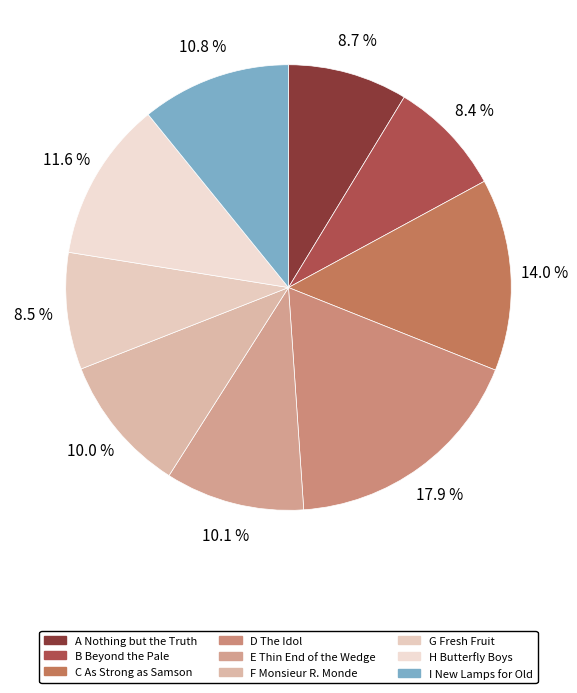

Is there a majority slice in this chart?

No